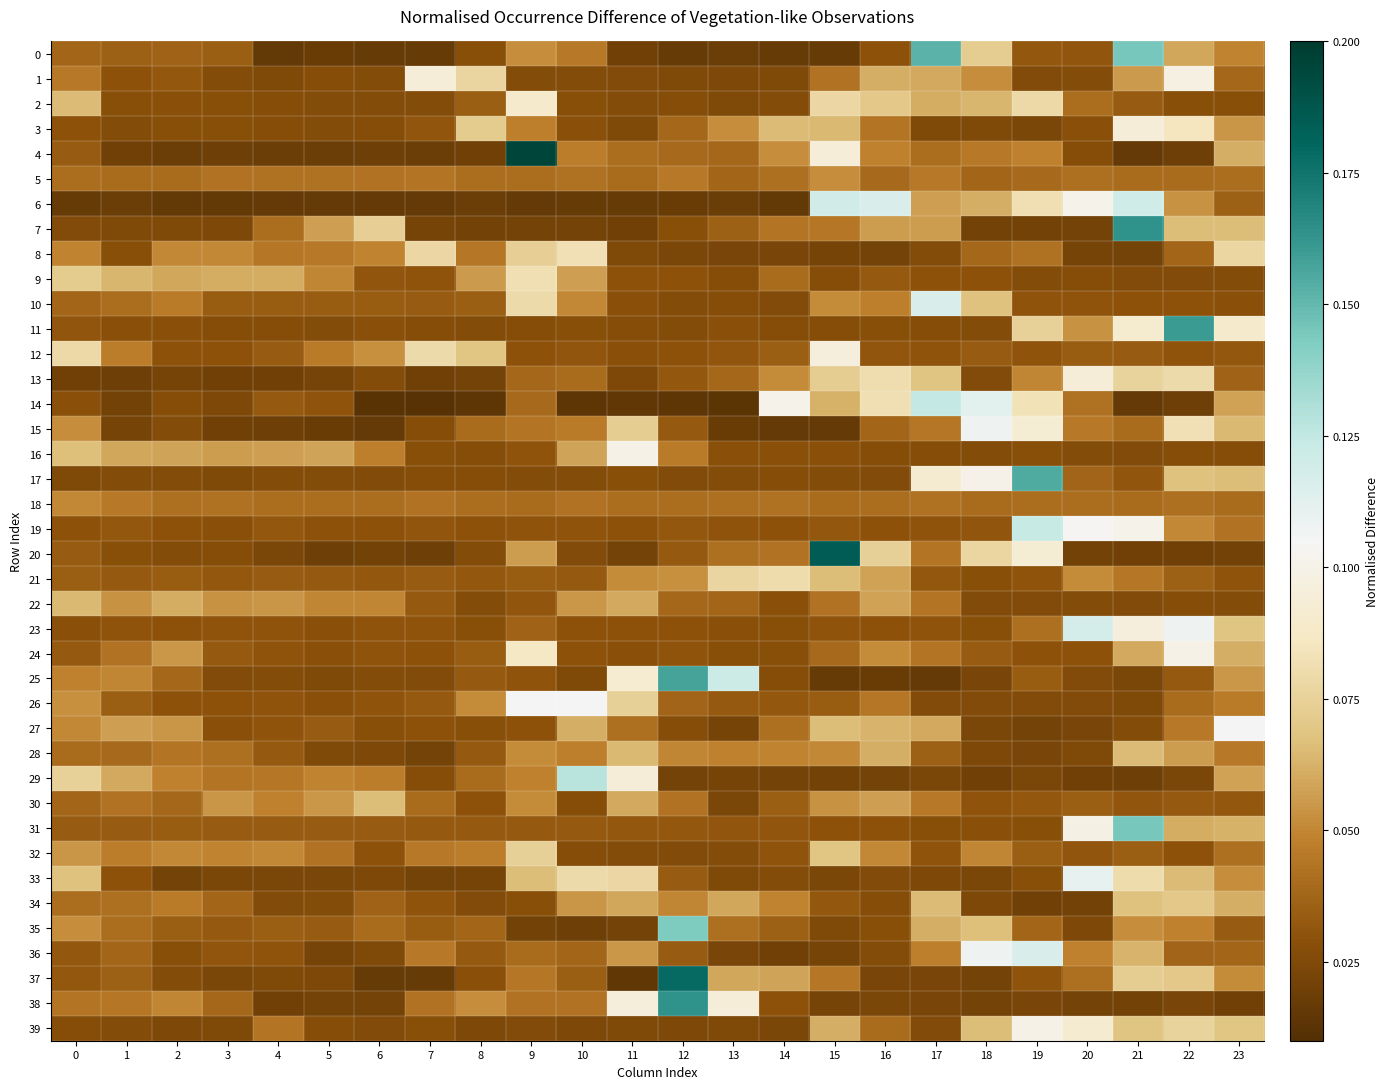

Which series has the largest total across all categories?

5